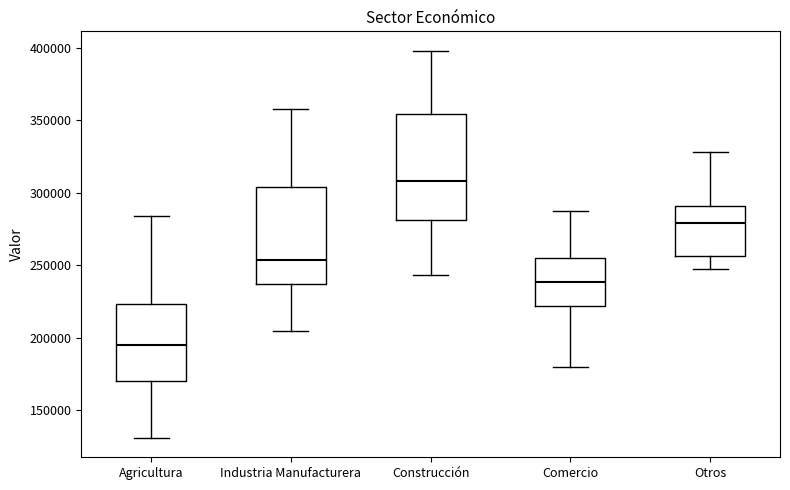

Which box's median line is the lowest?

Agricultura